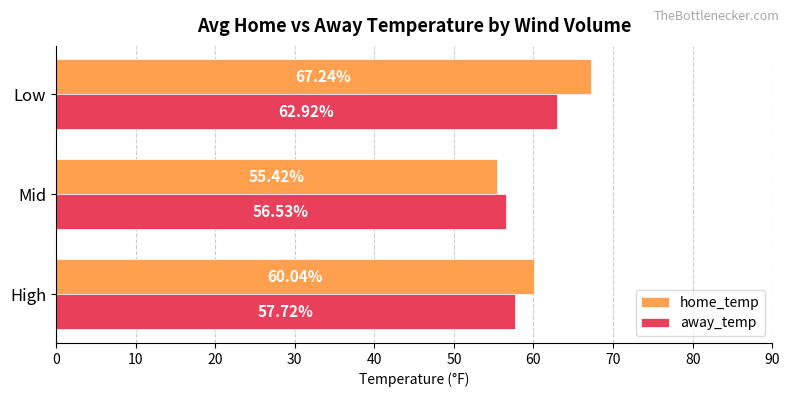

What is the greatest value displayed?

67.2